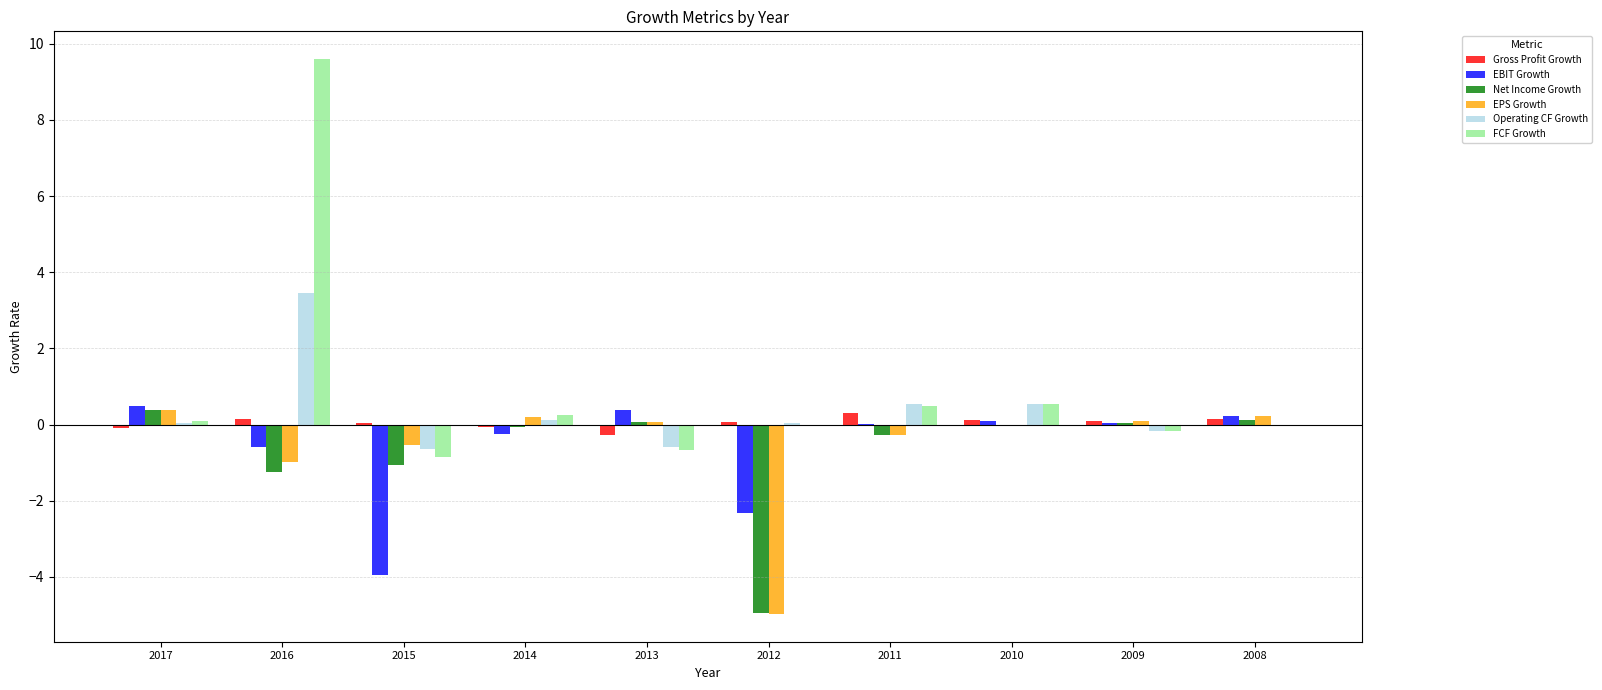

Between 2013 and 2012, which series saw the biggest shift?

EPS Growth